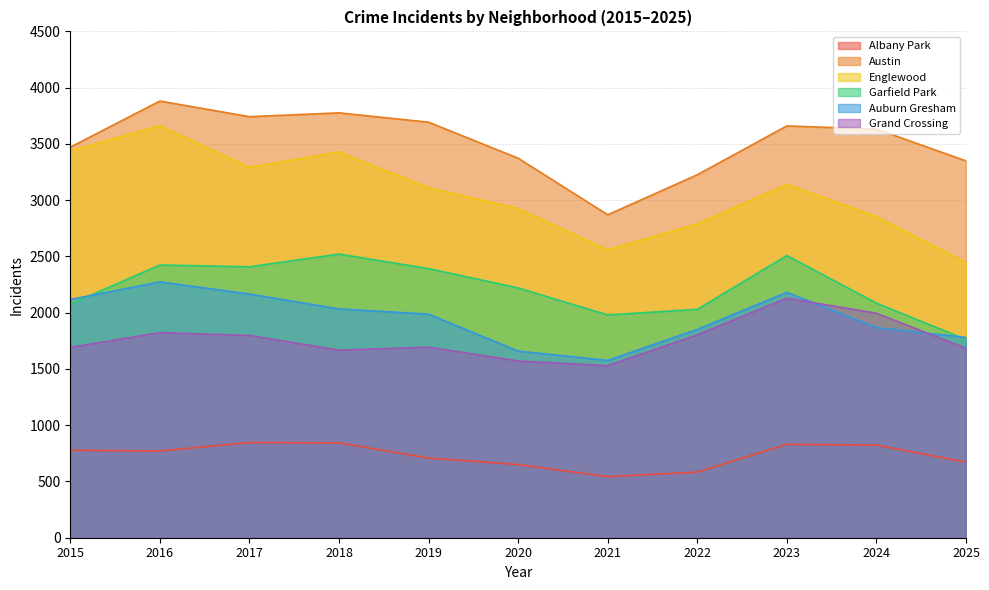

The Albany Park series shows 383 at 2025. True or false?

False